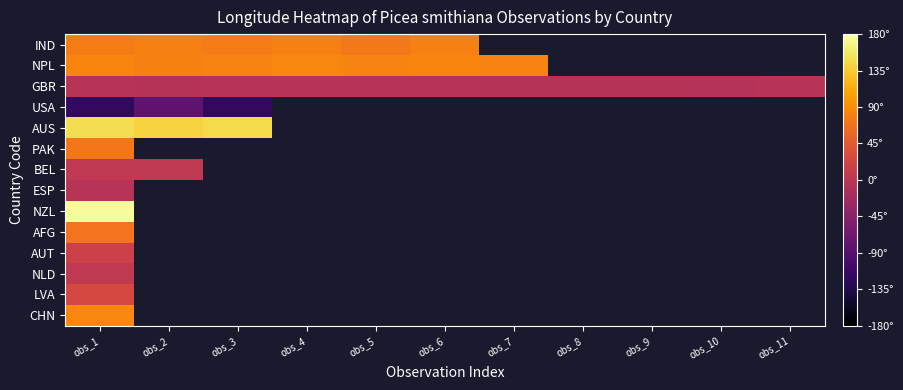

Which series changed the most between obs_3 and obs_11?

GBR